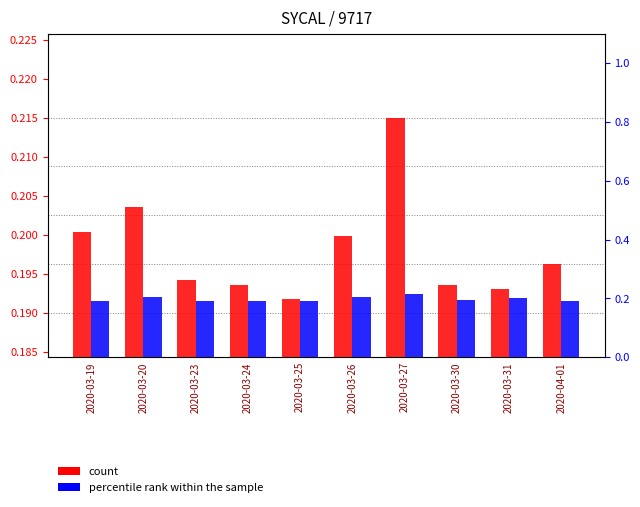

What is the average value of the count series?

0.2